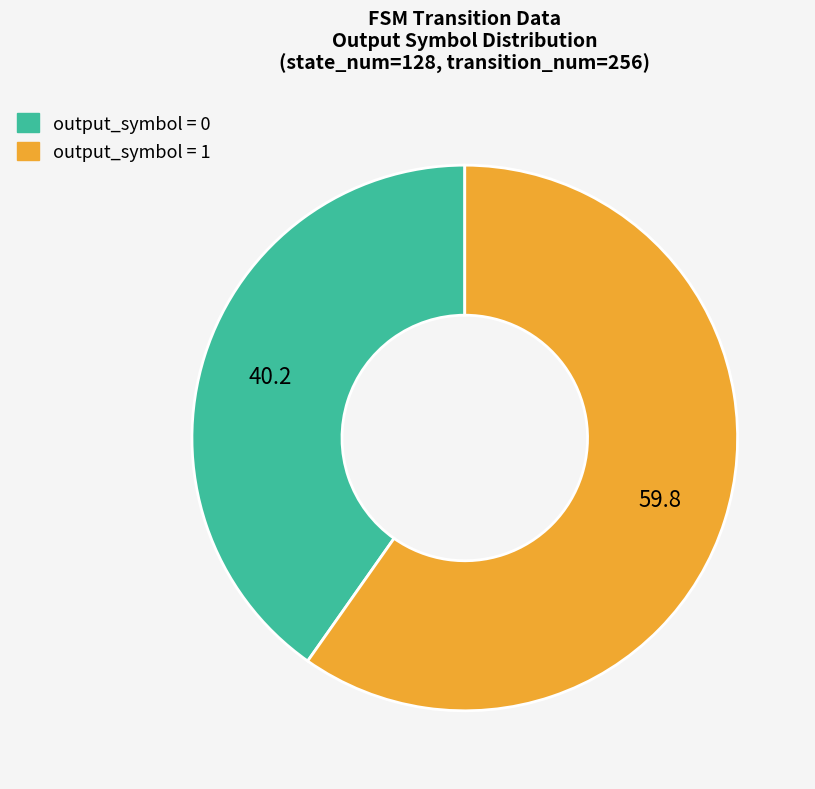

What is the majority slice?

output_symbol = 1